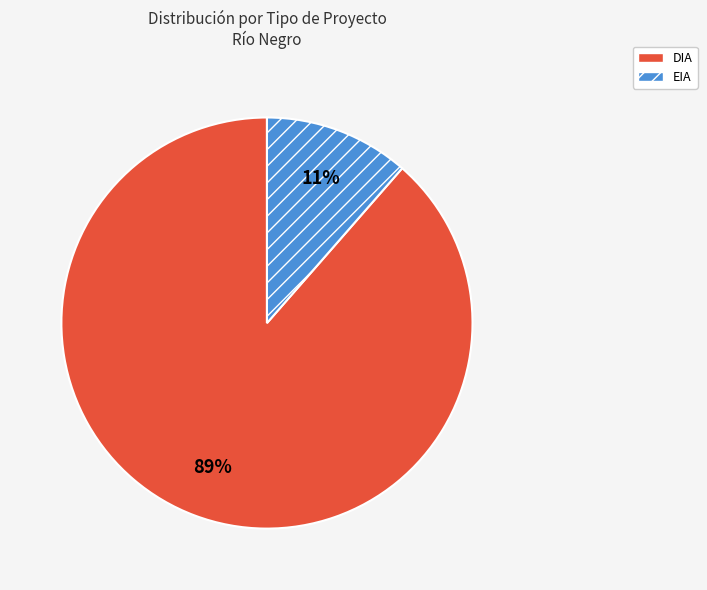

Count the number of slices in the pie.

2